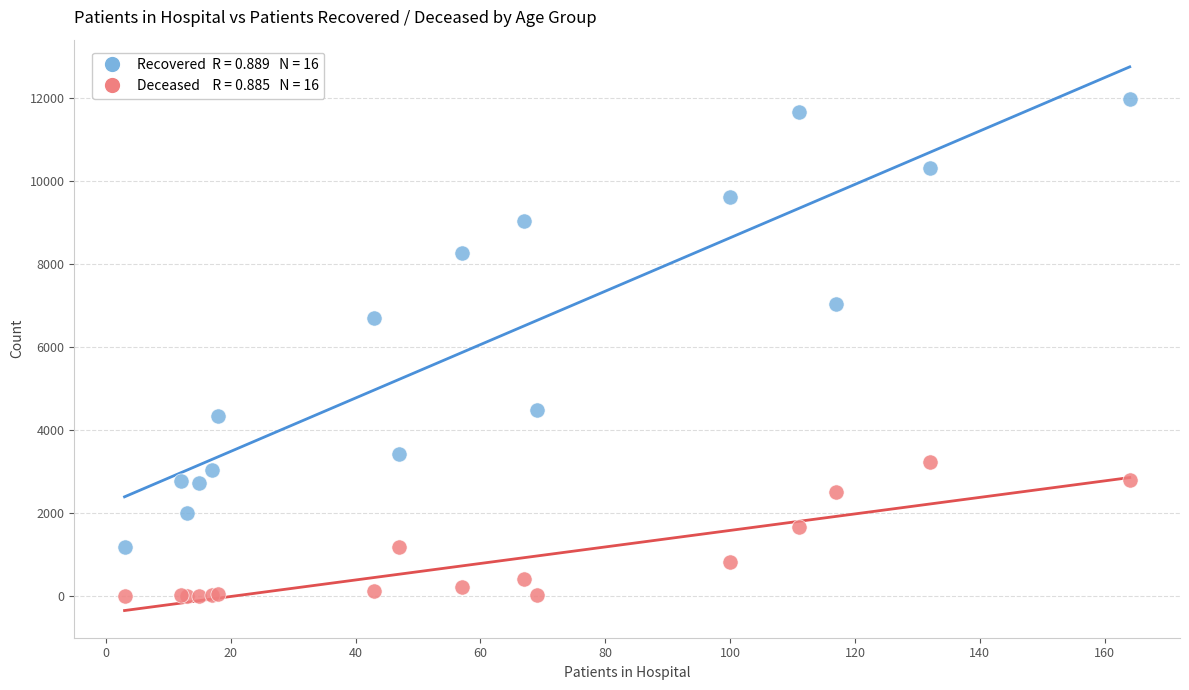

Across all series, what Y value is closest to 5989?

6692